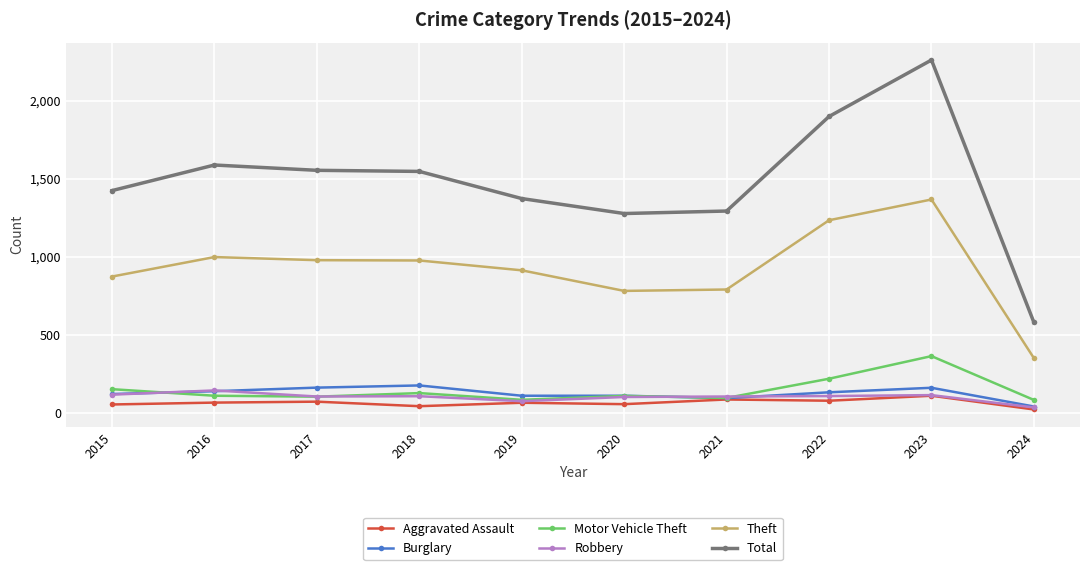

What is the smallest value displayed?

22